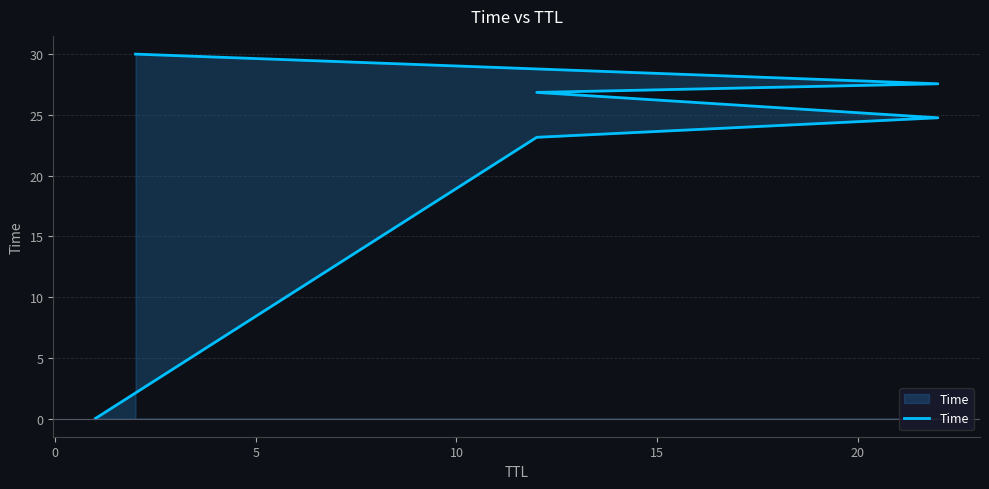

What is the difference between the maximum and minimum values?

30.0